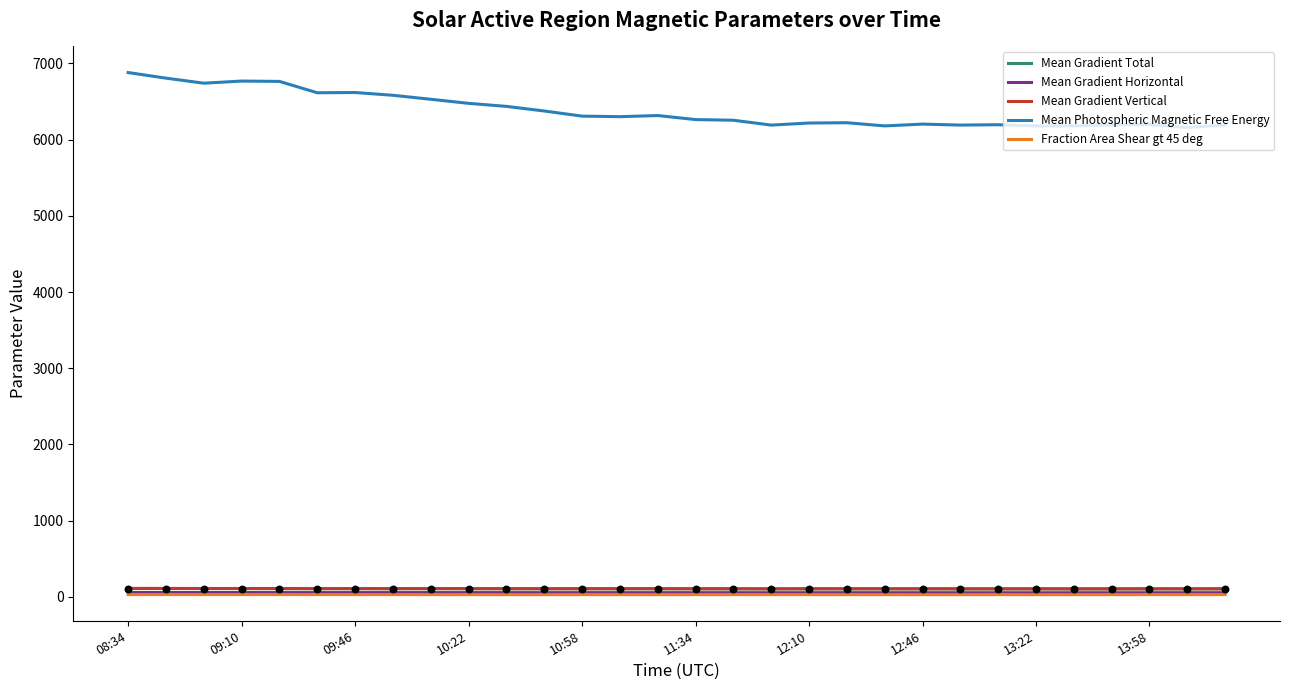

Which series has the largest Y range (max minus min)?

Mean Photospheric Magnetic Free Energy